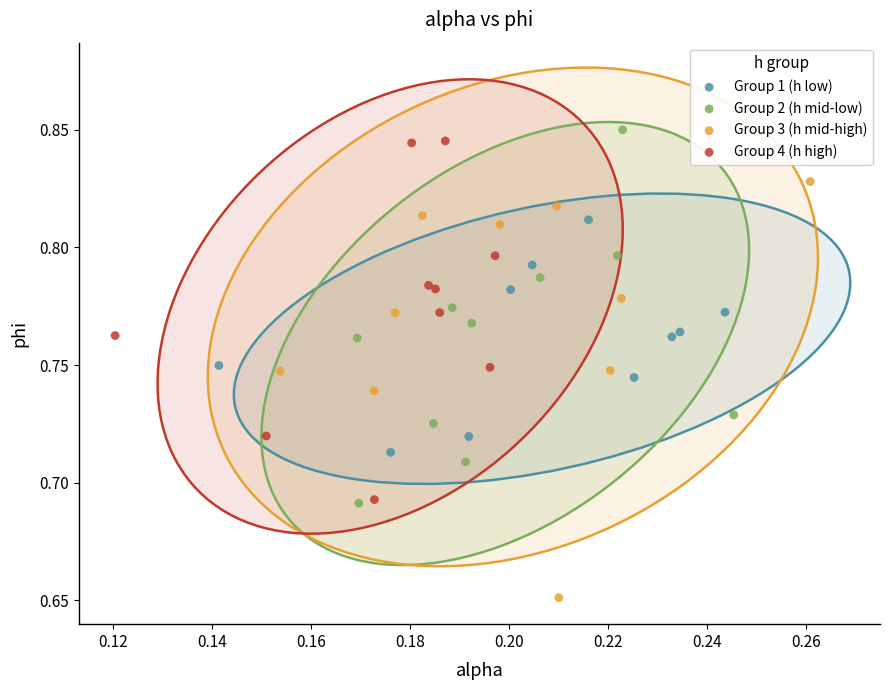

Which series contains the lowest Y value?

Group 3 (h mid-high)